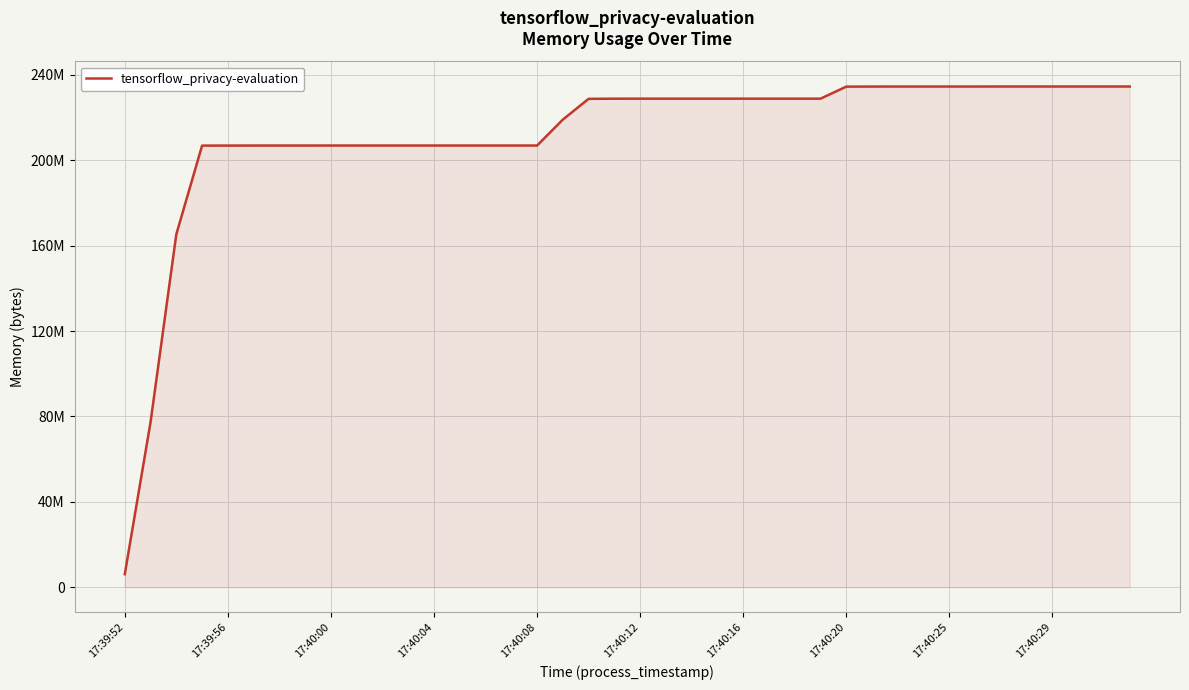

Does the chart display data point markers on the line(s)?

No